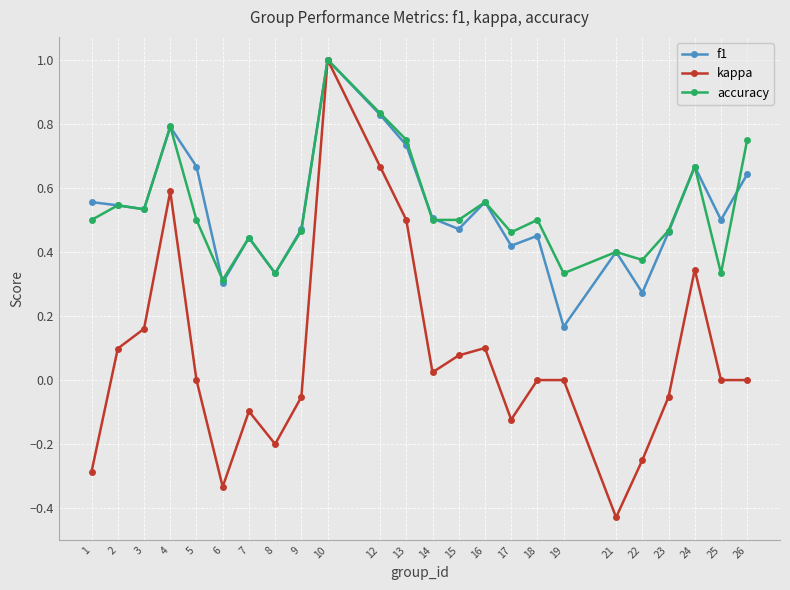

The value of kappa at 10 is 1.0. True or false?

True